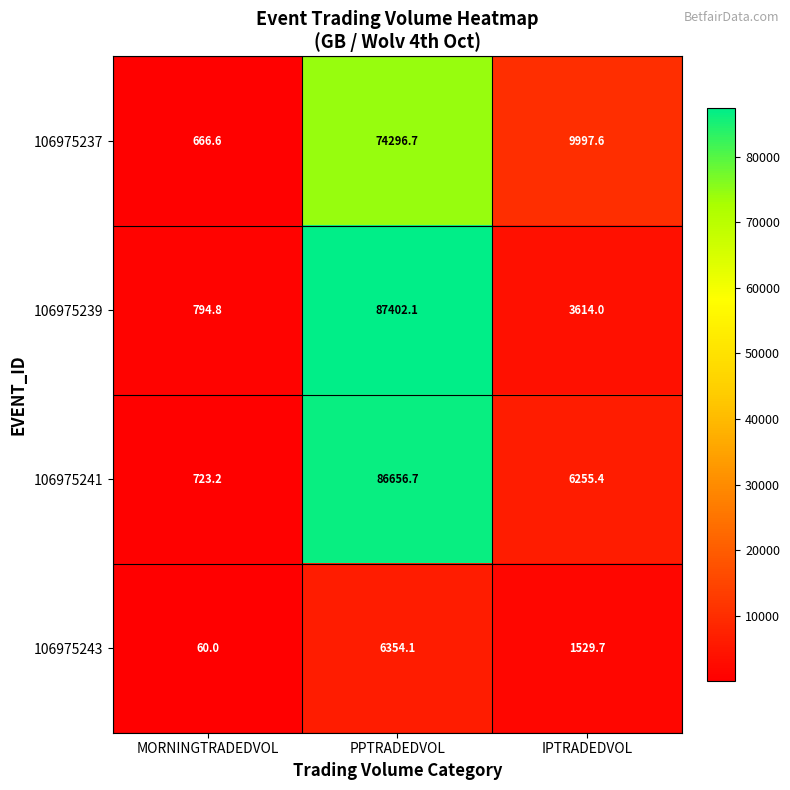

List the labels in order of 106975243 value, largest first.

PPTRADEDVOL, IPTRADEDVOL, MORNINGTRADEDVOL